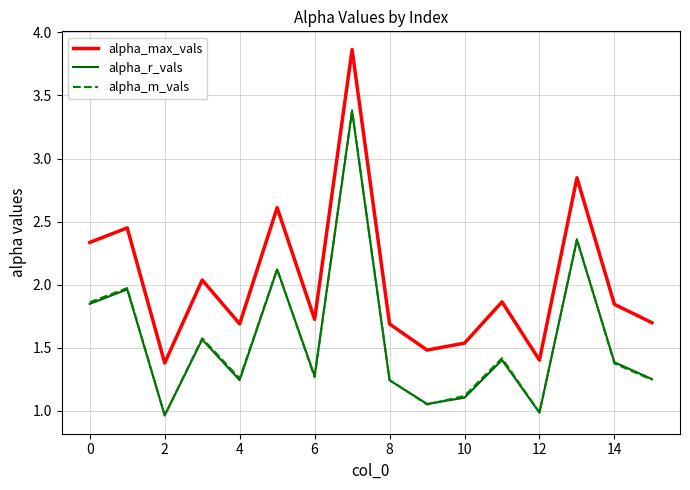

True or false: alpha_max_vals and alpha_r_vals cross at least once.

False